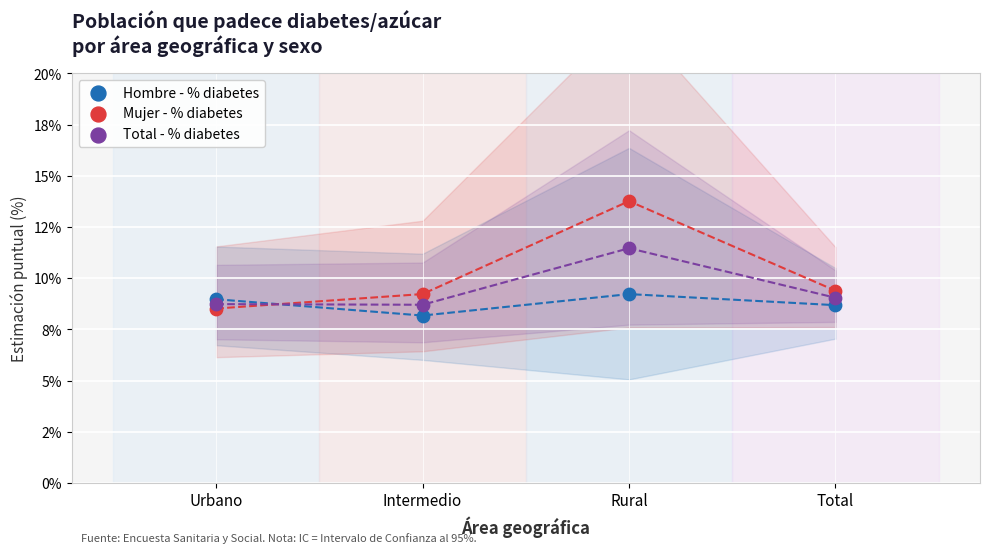

Which series reaches the maximum Y coordinate?

Mujer - % diabetes